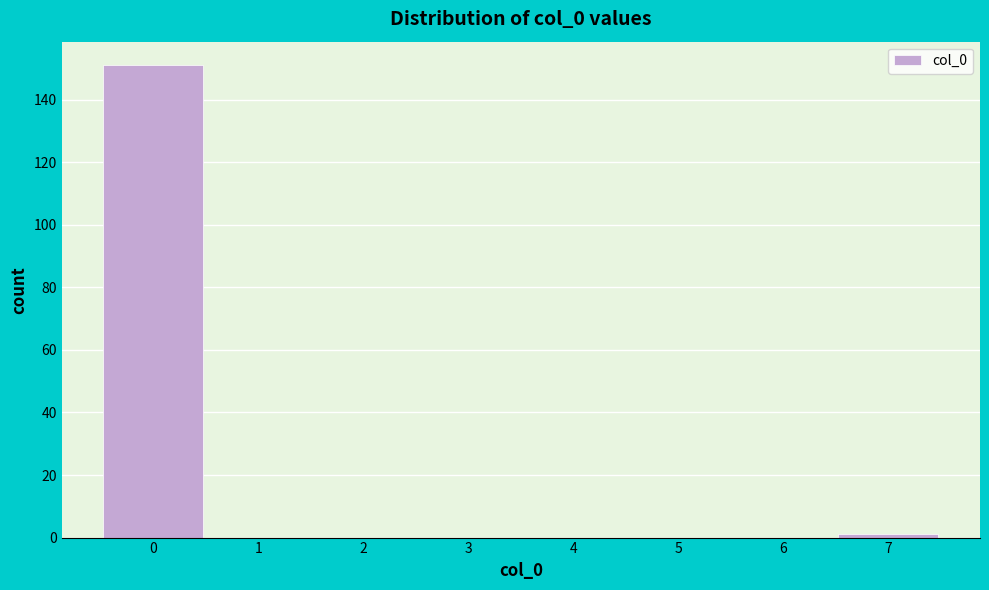

Reading left to right, transcribe this chart: for each bar, give the range it covers on the x-axis and its height. The values are not printed on the chart, so give them approximately, as read against the axis.

-0.5 to 0.5: 152
0.5 to 1.5: 0
1.5 to 2.5: 0
2.5 to 3.5: 0
3.5 to 4.5: 0
4.5 to 5.5: 0
5.5 to 6.5: 0
6.5 to 7.5: under 2